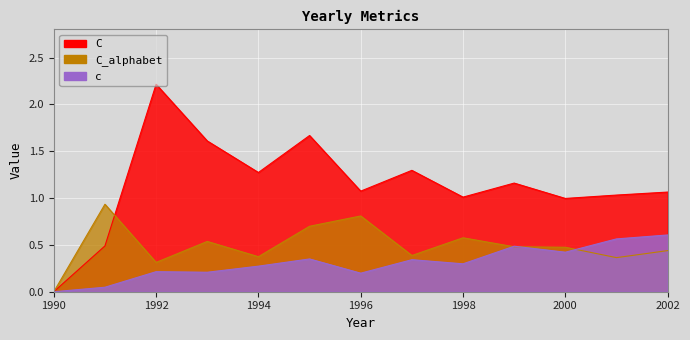

Is the value of c at 1998 greater than the value of C_alphabet at 1994?

No